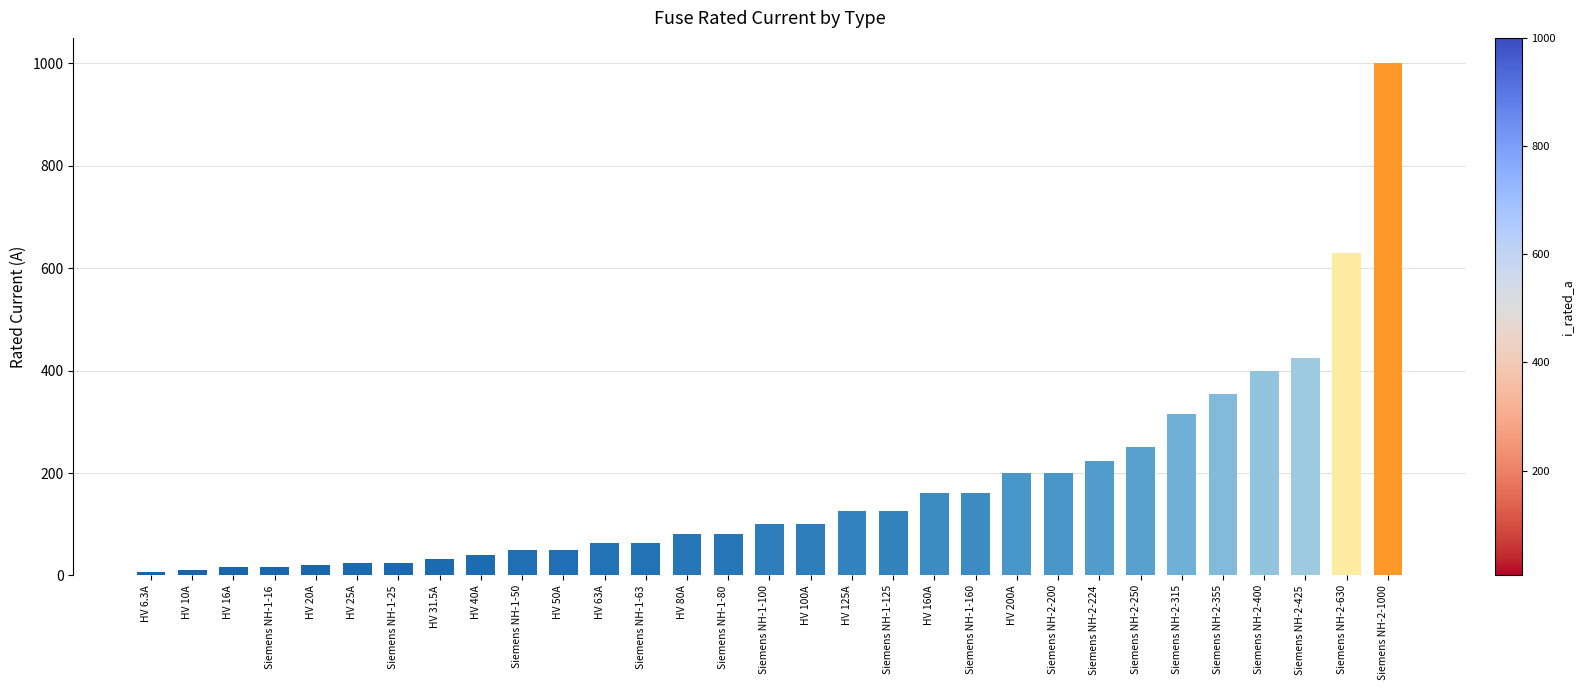

What is the average value?

172.4